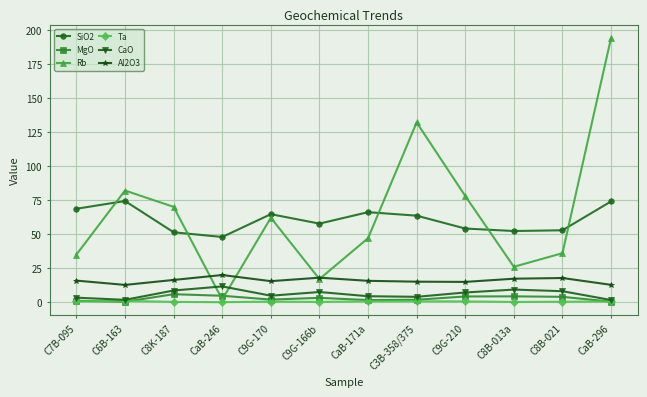

Is it true that SiO2 equals 26.8 at CaB-171a?

False